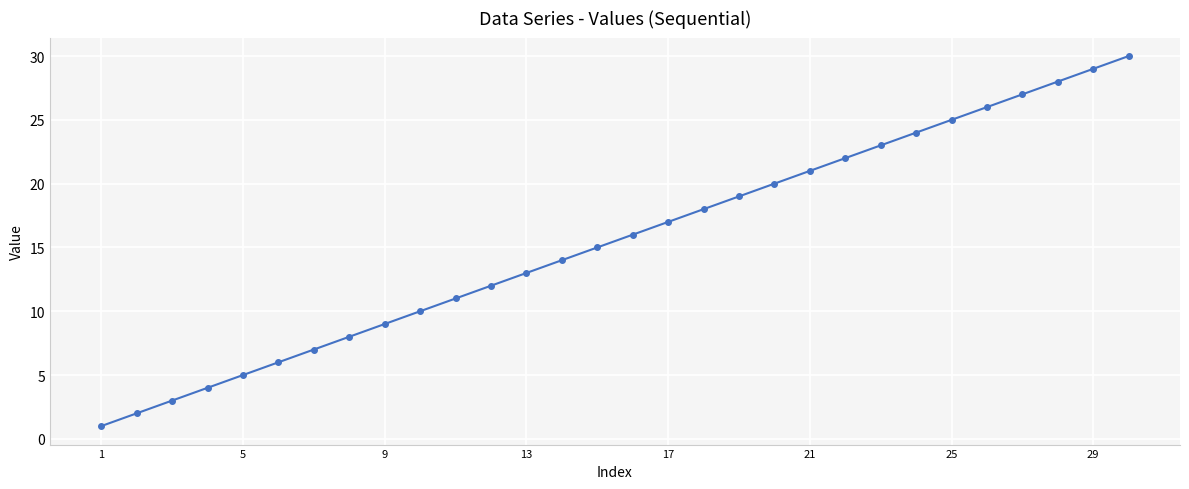

True or false: the data has more than 0 interior local peaks.

False